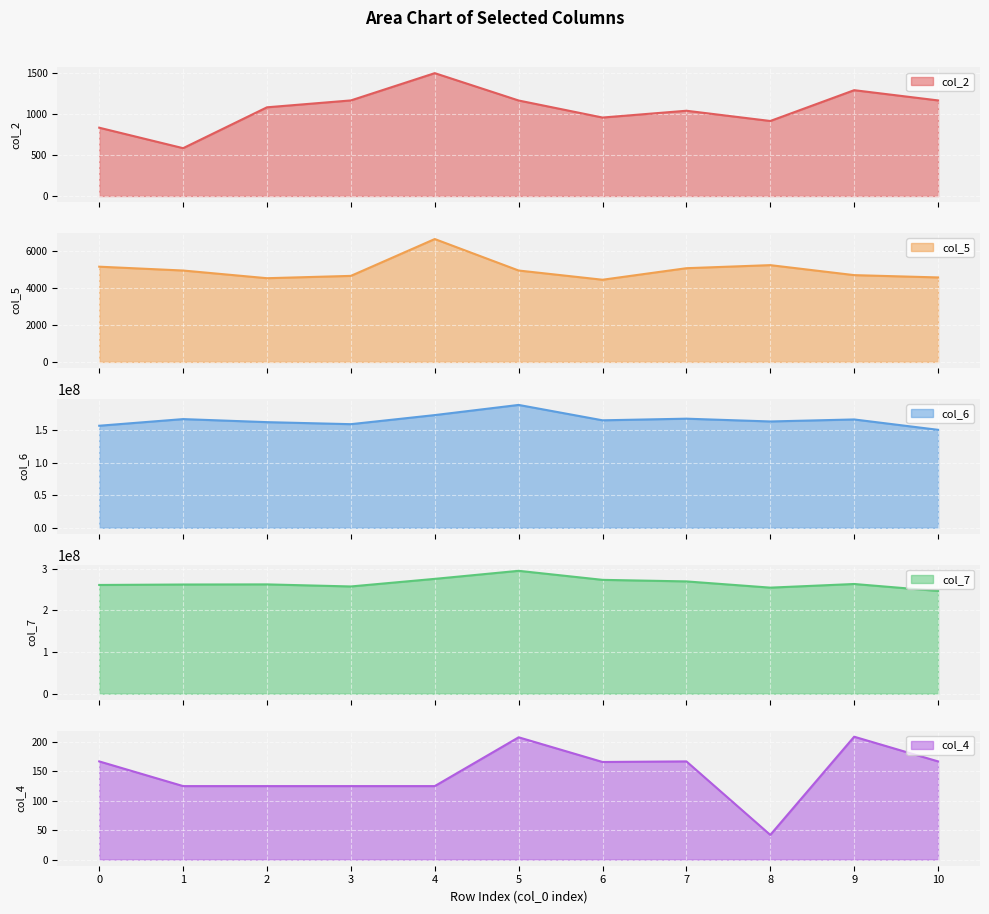

What is the value of the col_7 point at the 11th from the left?

246320833